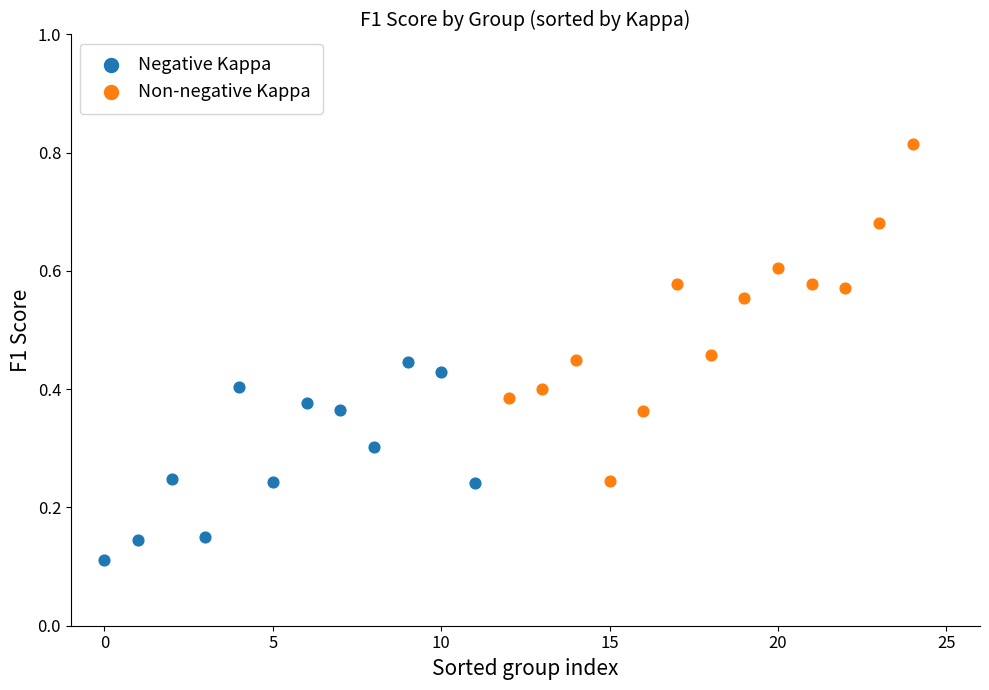

What are all the series names shown in the legend?

Negative Kappa, Non-negative Kappa